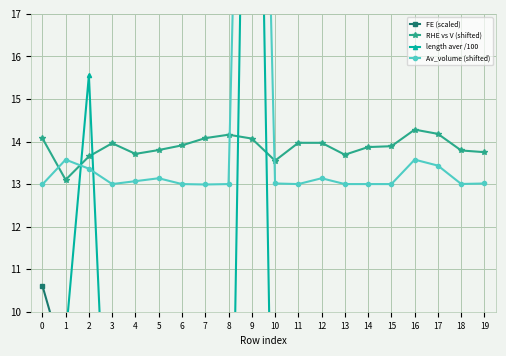

At how many categories does at least one series exceed 12?

20